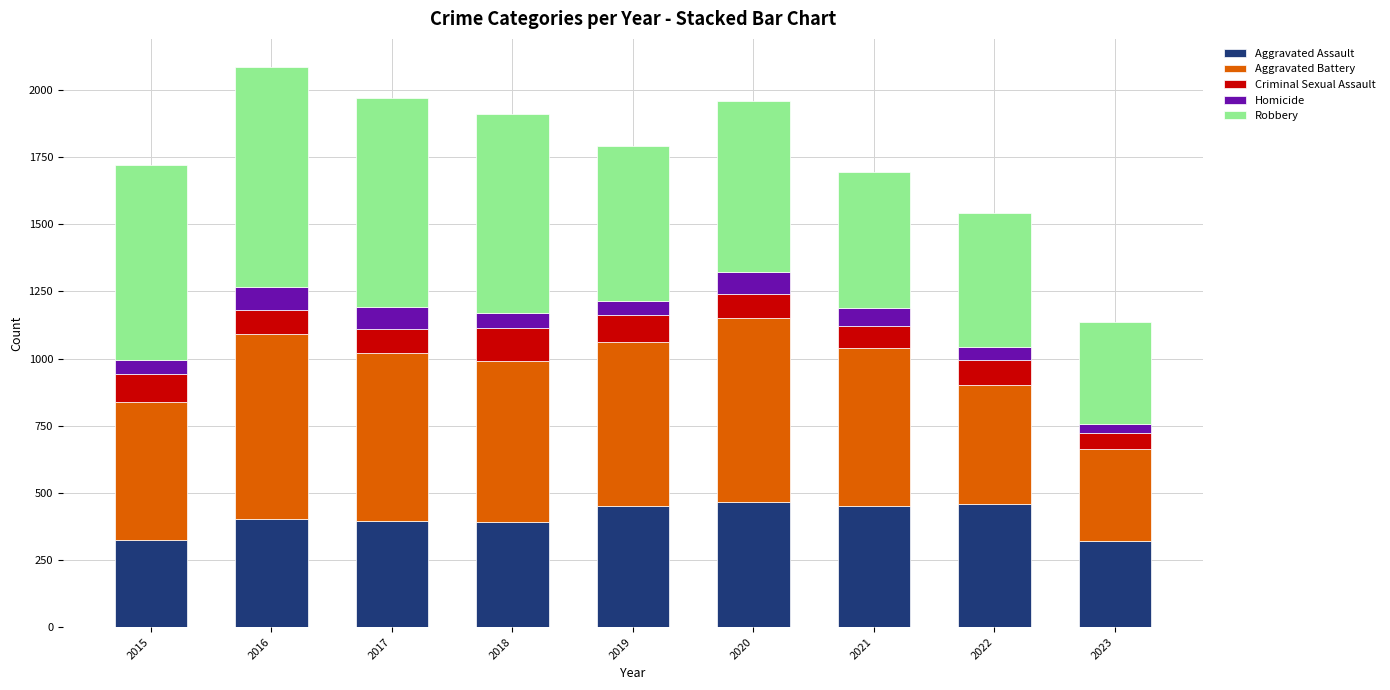

How many data points in Aggravated Assault are less than 402?

4